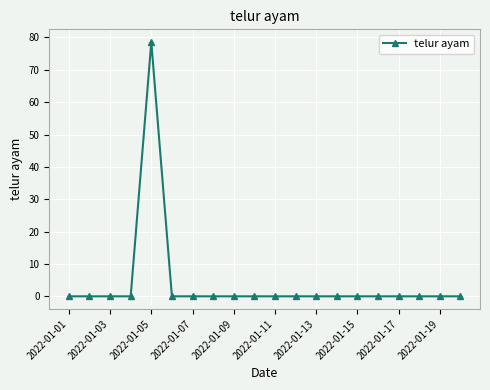

What is the maximum value shown in the chart?

78.6